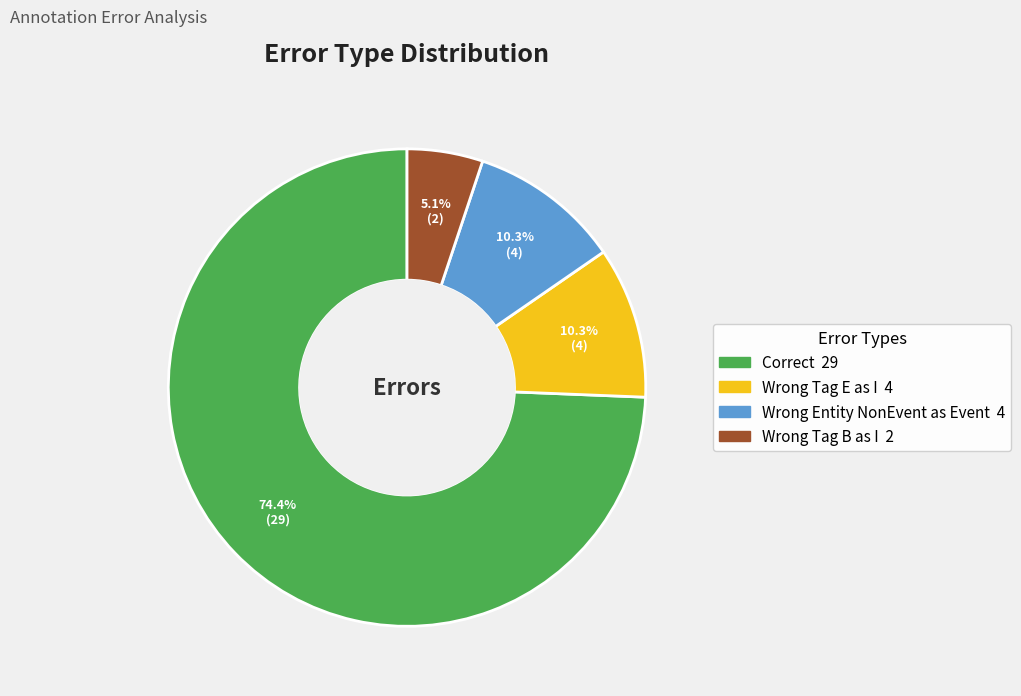

Is there a majority slice in this chart?

Yes